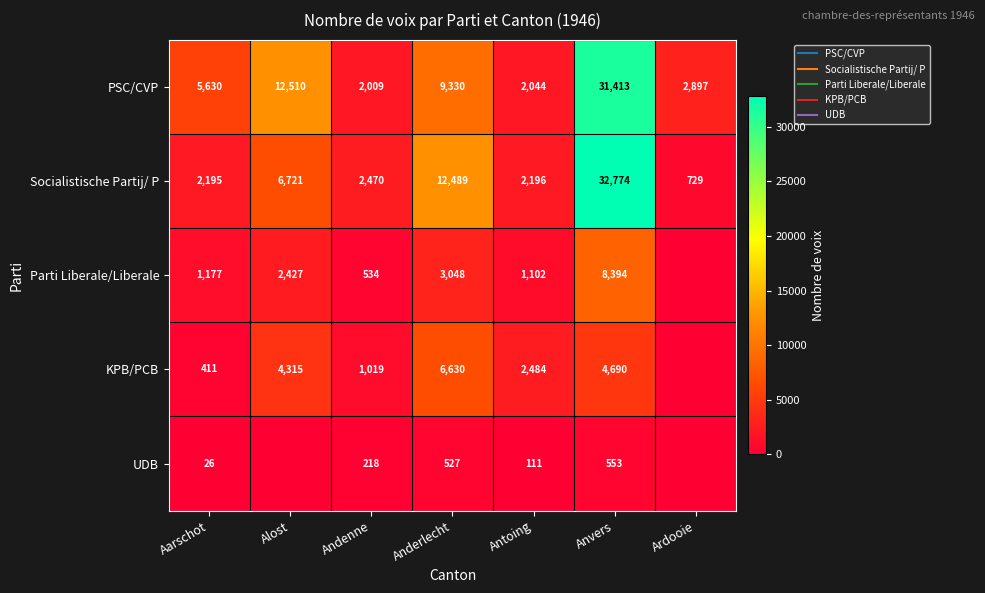

What is the difference between the highest and lowest values at Anvers?

32221